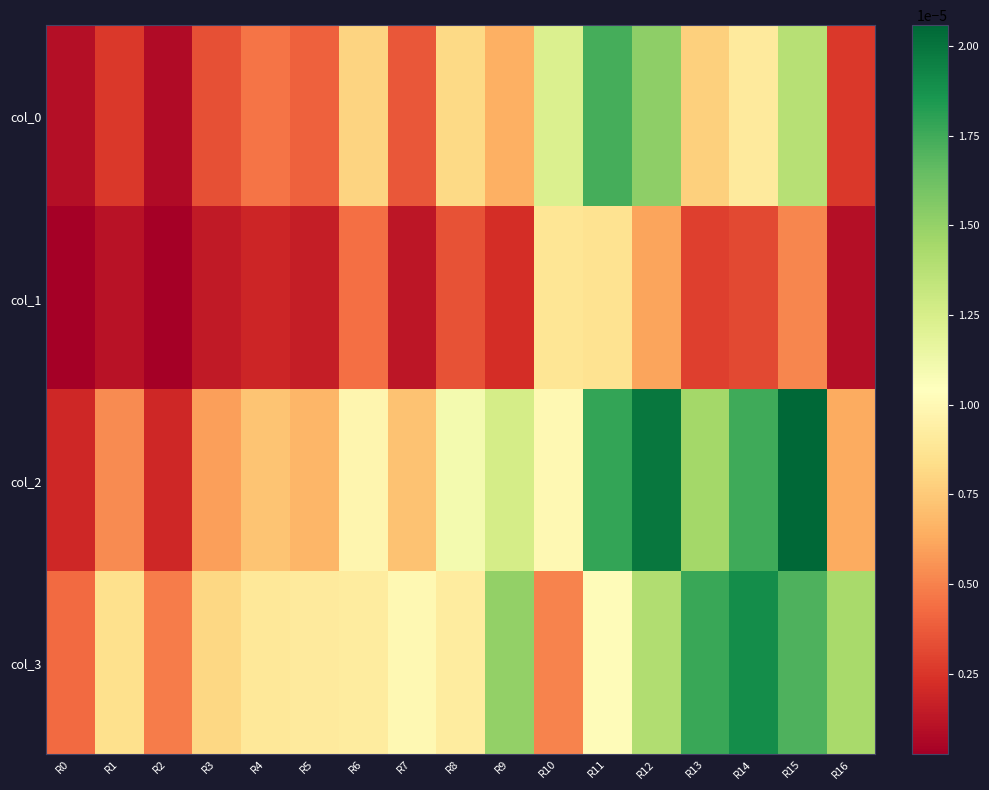

List the series in order of their peak value, lowest first.

col_1, col_0, col_3, col_2